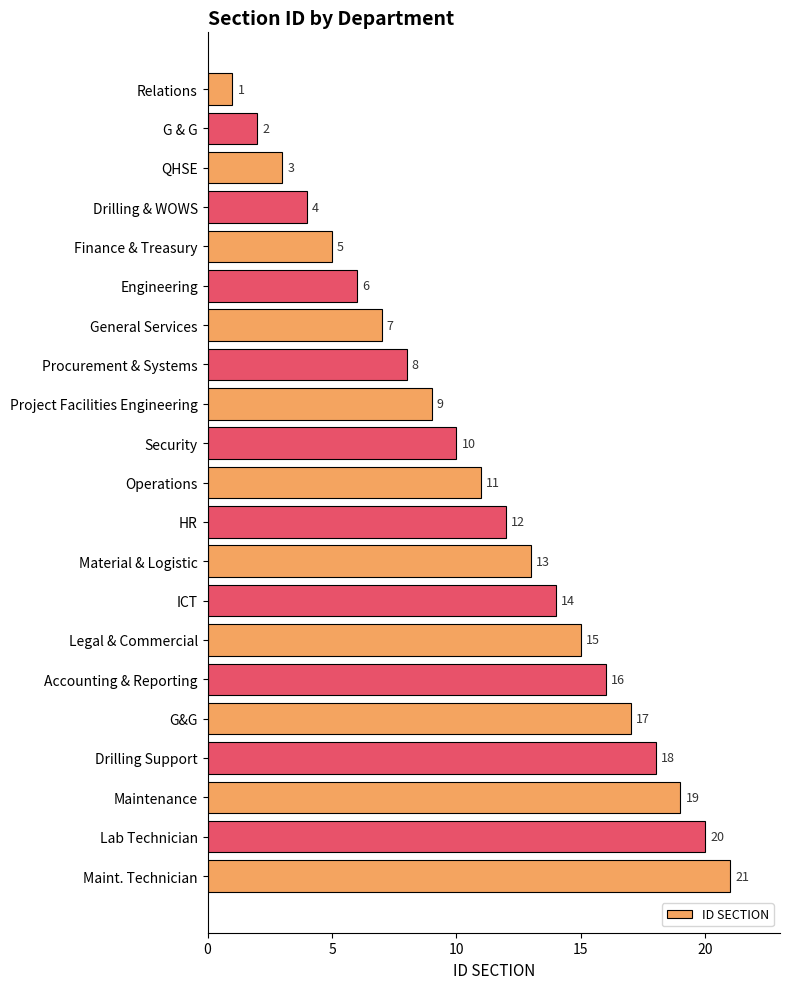

Read the value at Engineering.

6